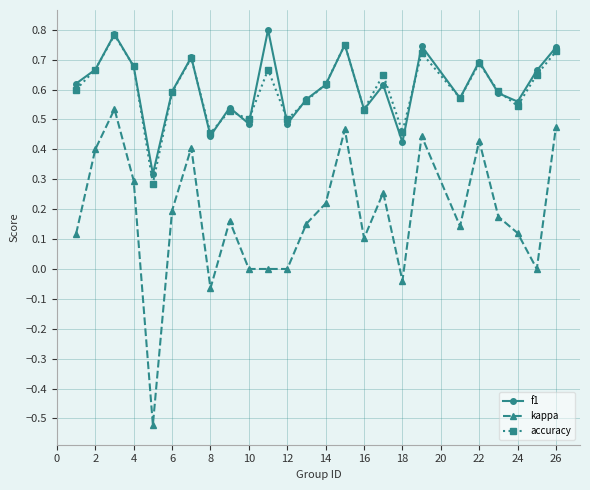

True or false: kappa has more than 1 points higher than both neighbors.

True